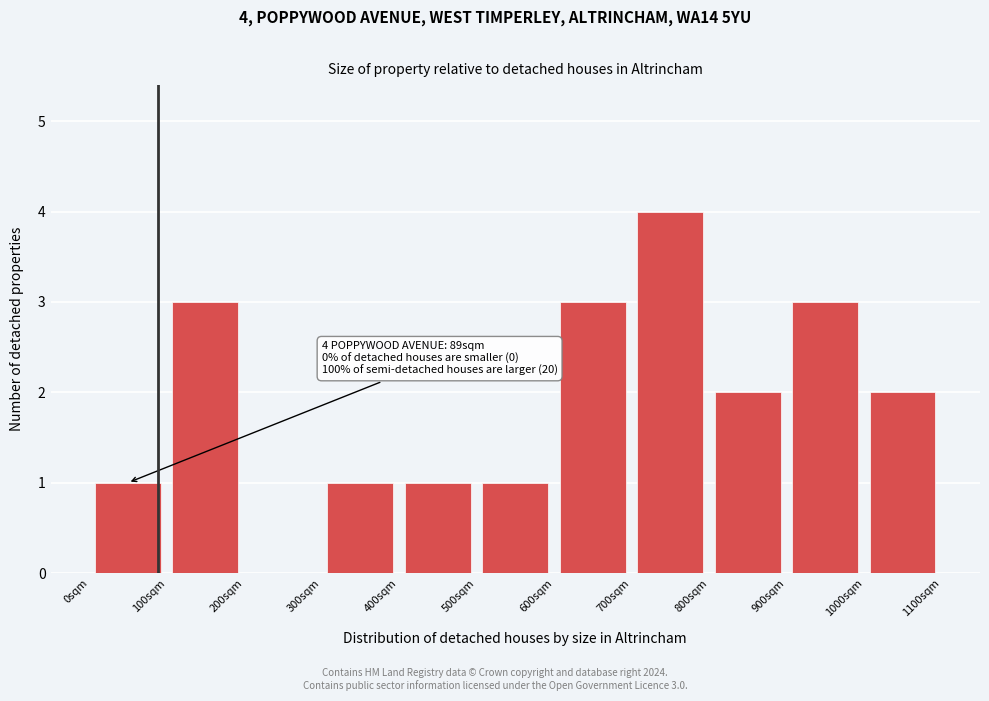

Over which range of the x-axis is the bar tallest?

700 to 800